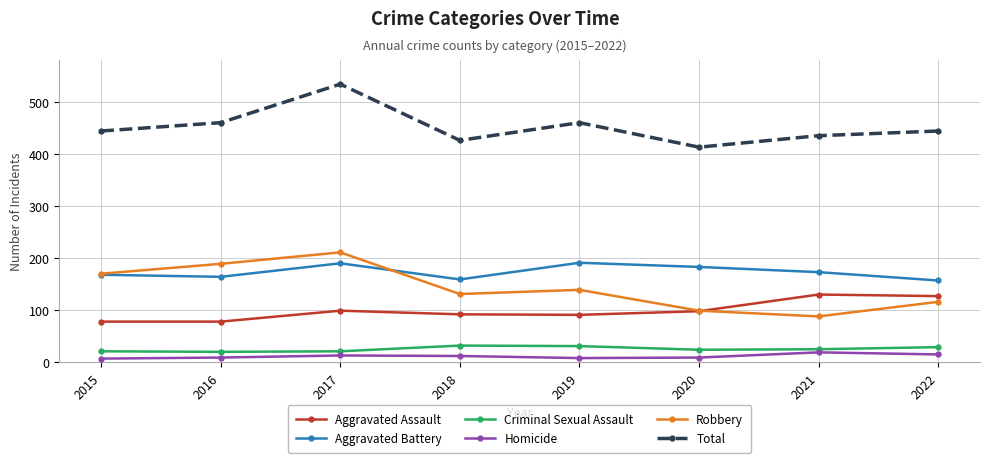

What is the maximum value for Aggravated Battery?

191